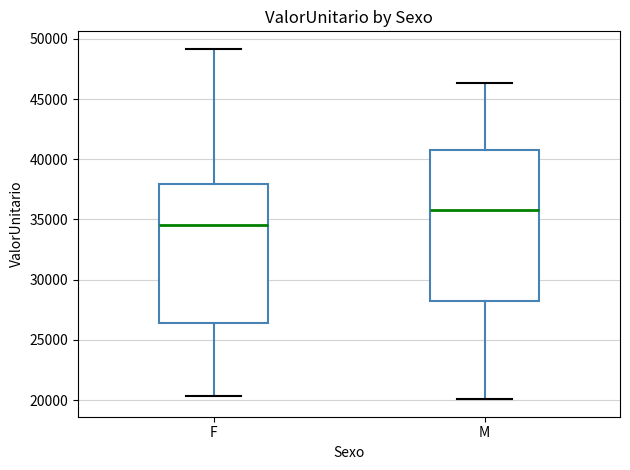

Which box's median line is the lowest?

F